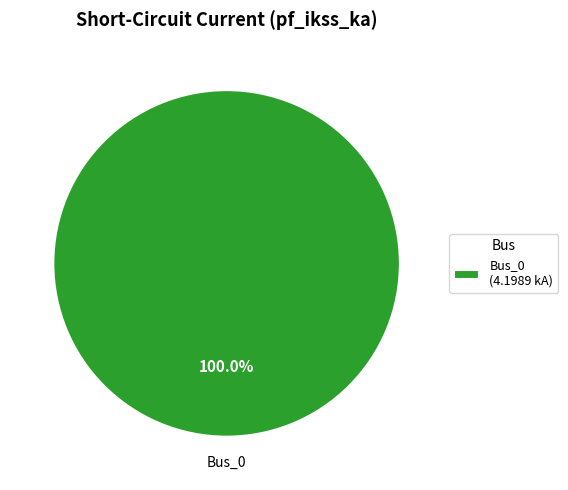

Does any single category account for the majority?

Yes